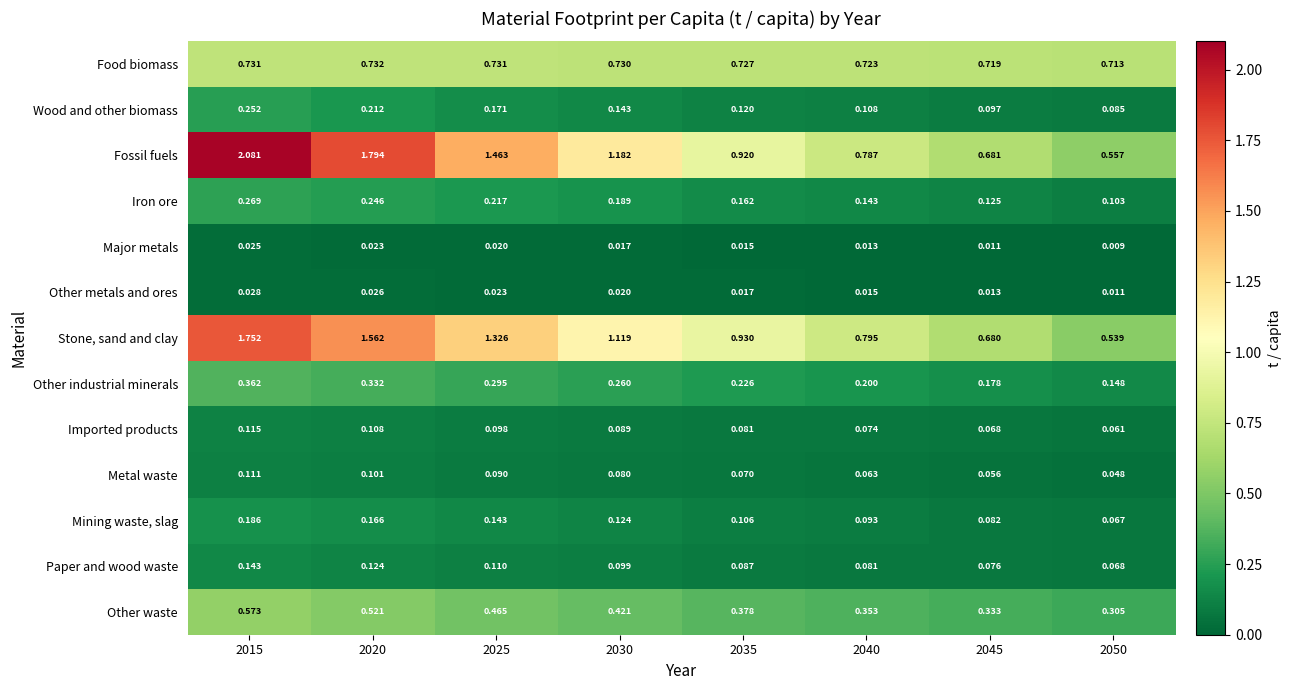

Rank the series at 2025 from highest to lowest value.

Fossil fuels, Stone, sand and clay, Food biomass, Other waste, Other industrial minerals, Iron ore, Wood and other biomass, Mining waste, slag, Paper and wood waste, Imported products, Metal waste, Other metals and ores, Major metals